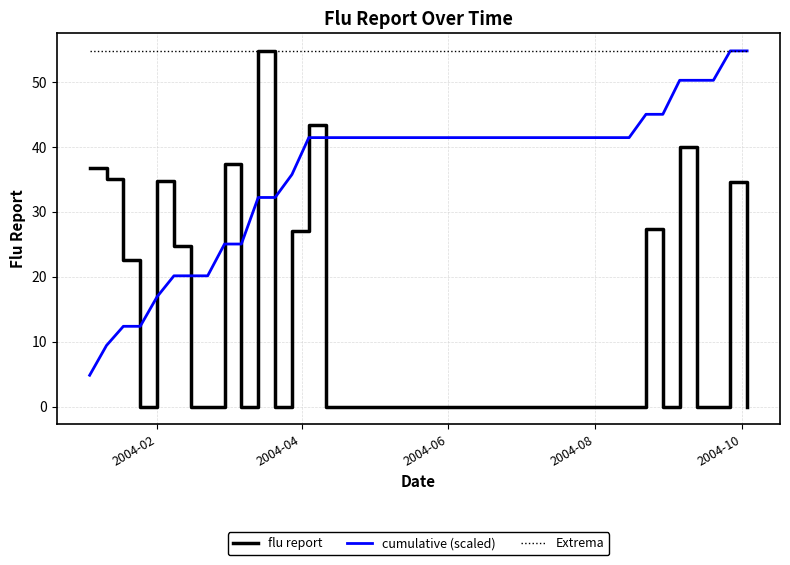

Is this an area chart (filled region under the line)?

No